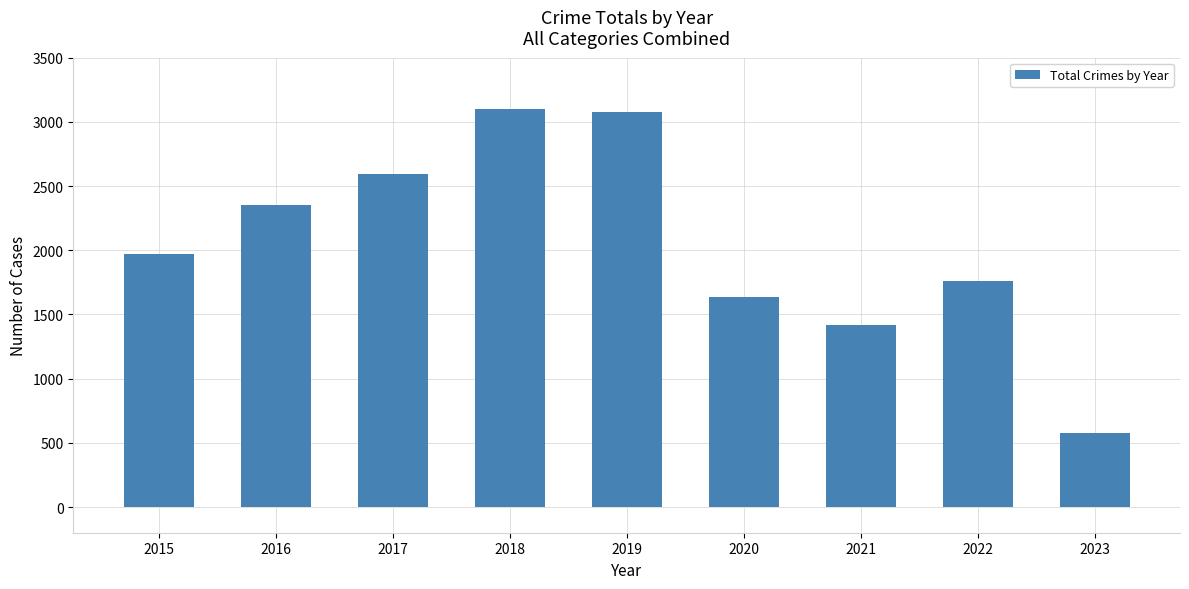

What is the greatest value displayed?

3103